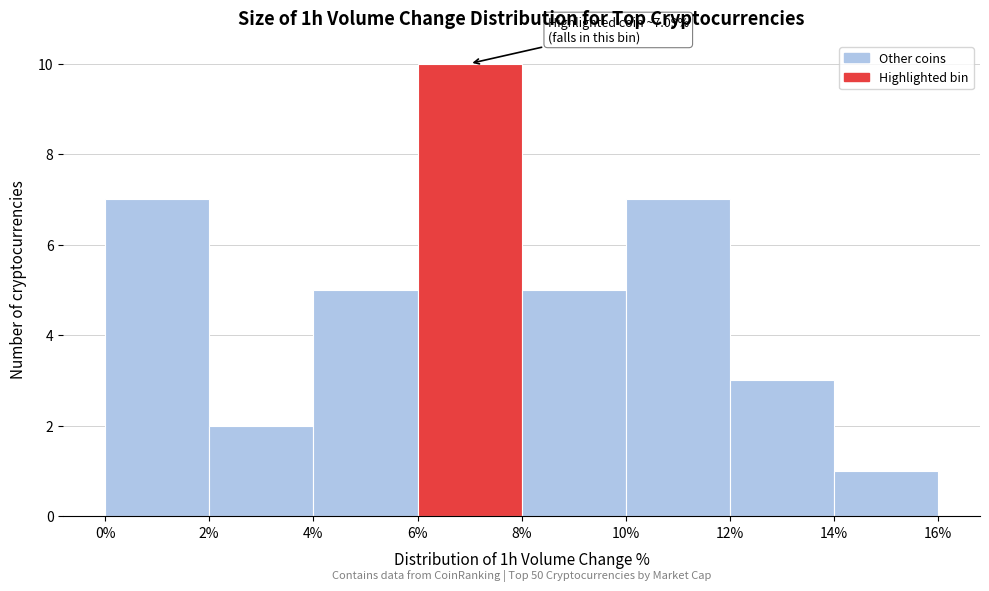

Which range on the x-axis has the tallest bar?

6% to 8%